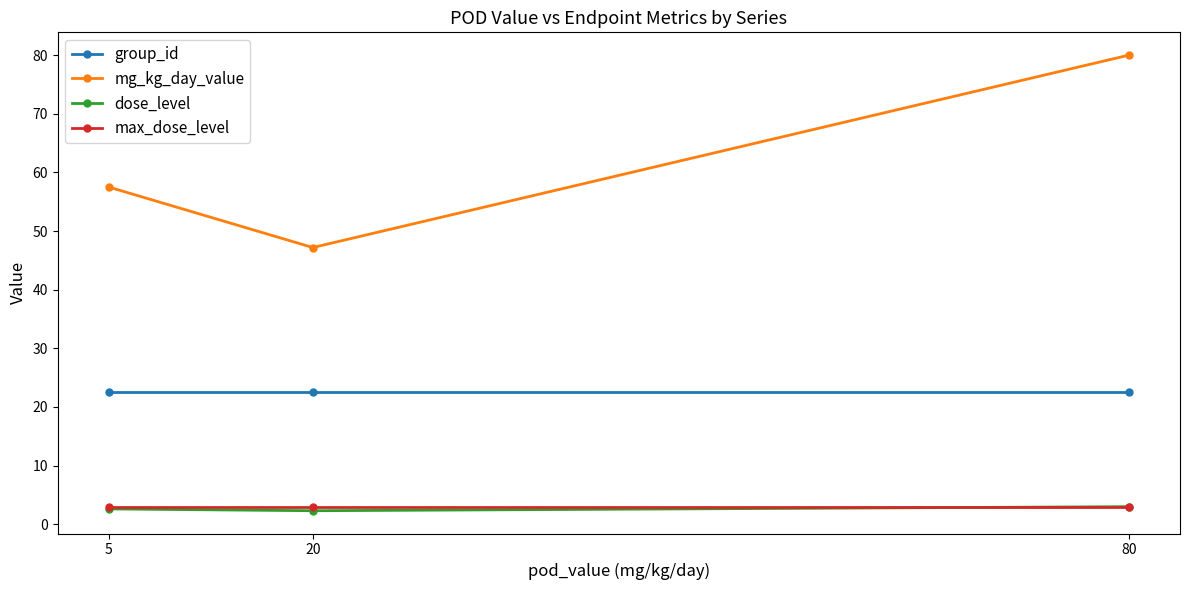

The group_id series shows 22.6 at 80. True or false?

True